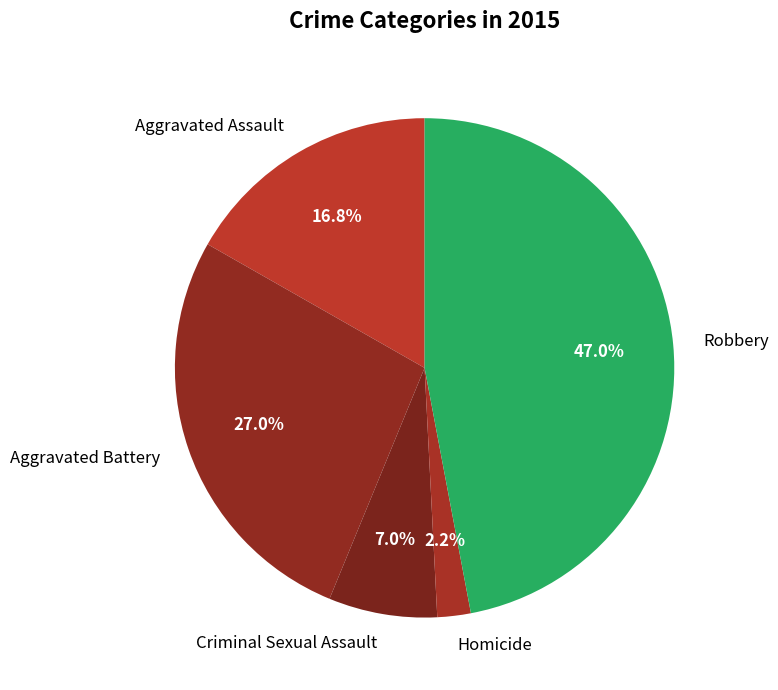

True or false: Aggravated Battery accounts for 19% of the total.

False